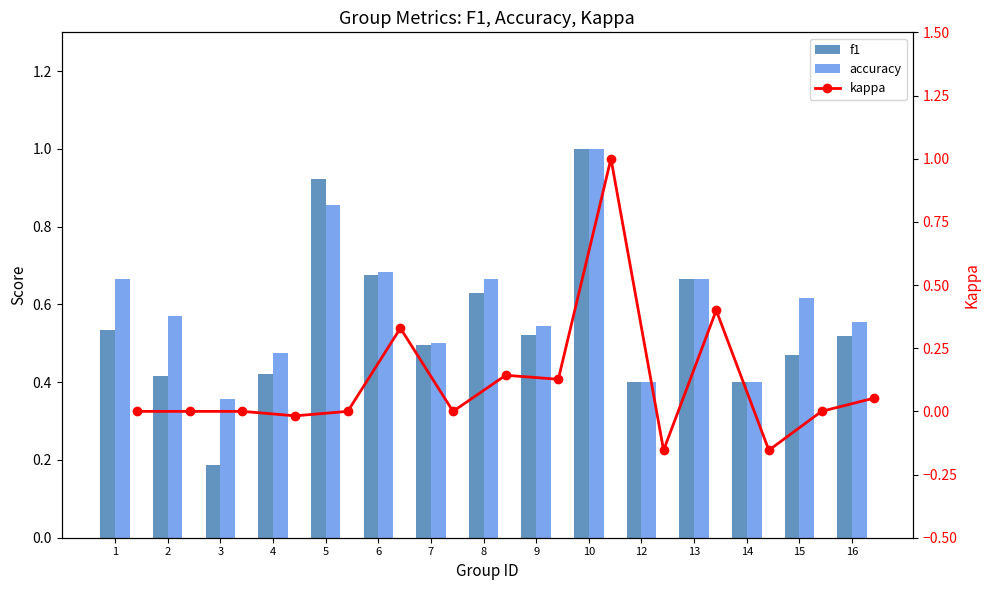

Rank the series by their maximum value, from highest to lowest.

f1, accuracy, kappa